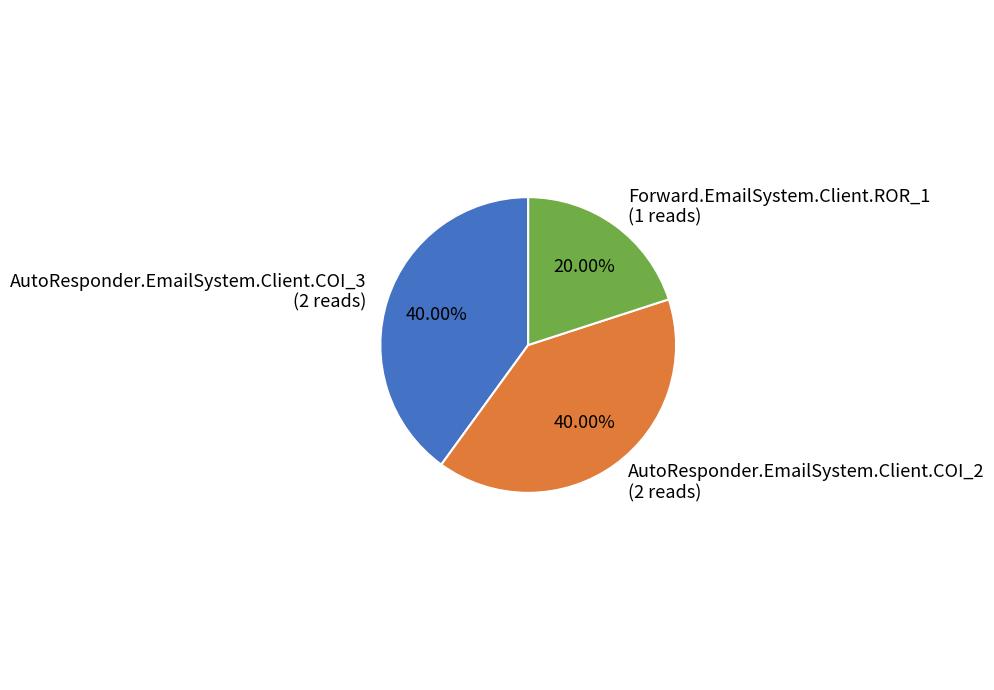

Combined, do AutoResponder.EmailSystem.Client.COI_2 and Forward.EmailSystem.Client.ROR_1 account for over 50%?

Yes